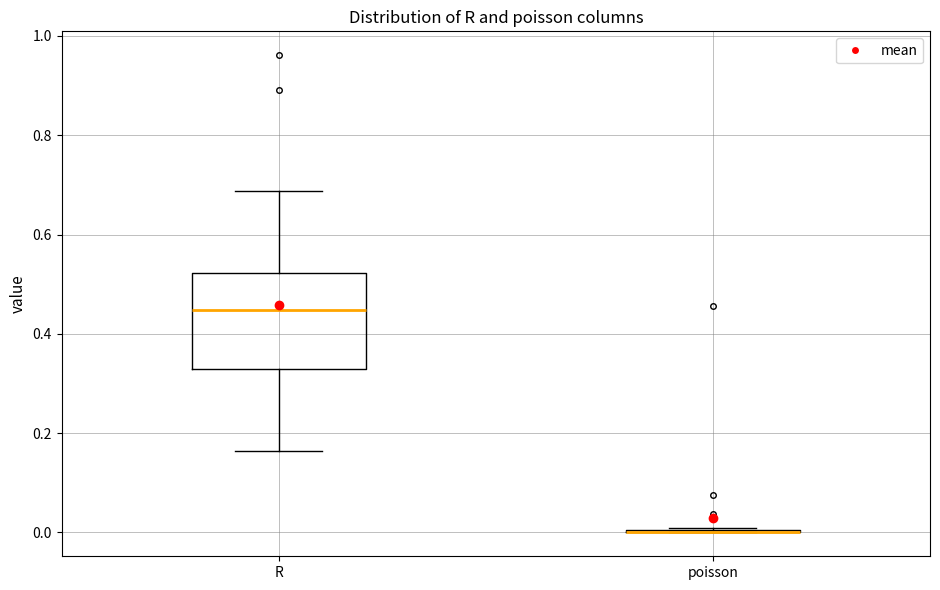

Reading left to right, transcribe this box plot: for each box, give where its median line is, the range the box spans, and where its two whiskers end, as read against the y-axis. The values are not printed on the chart, so give them approximately, as read against the axis.

R: median 0.44, box 0.32 to 0.52, whiskers 0.16 to 0.68
poisson: box collapsed to a line at 0.00, whiskers 0.00 to 0.00